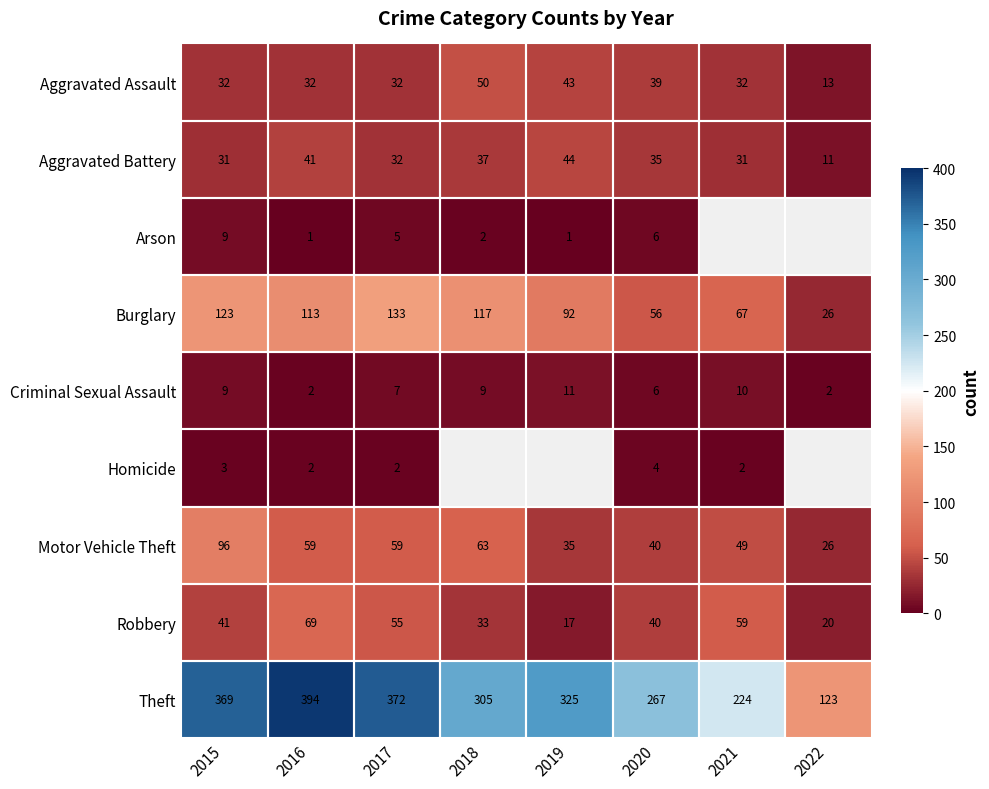

What is the minimum value shown in the chart?

1.0